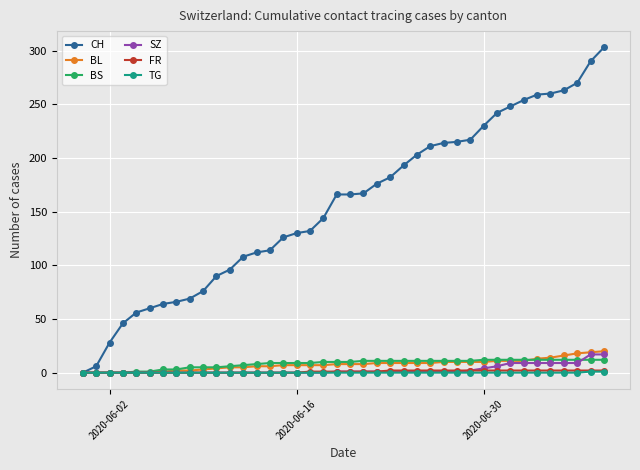

What are all the series names shown in the legend?

CH, BL, BS, SZ, FR, TG